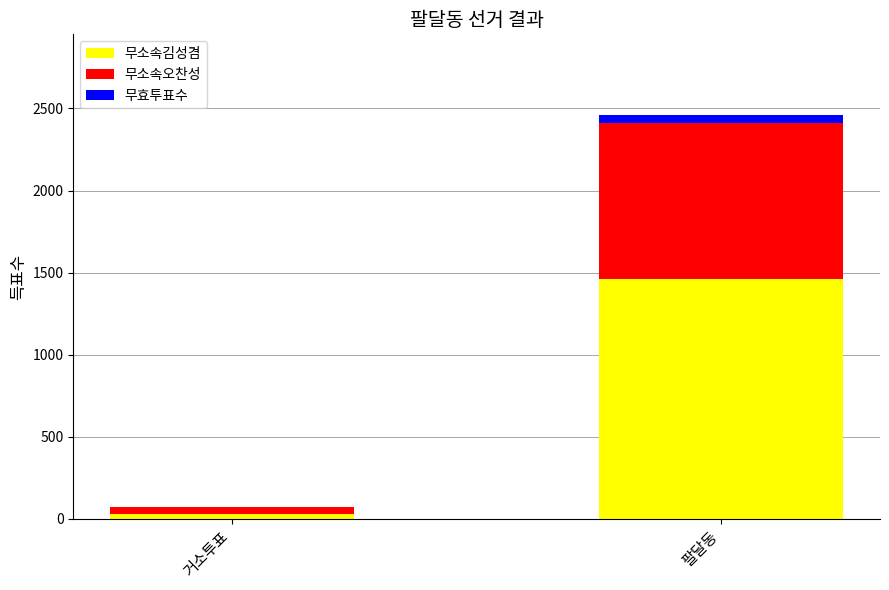

At which label is 무소속김성겸 closest to 743?

거소투표